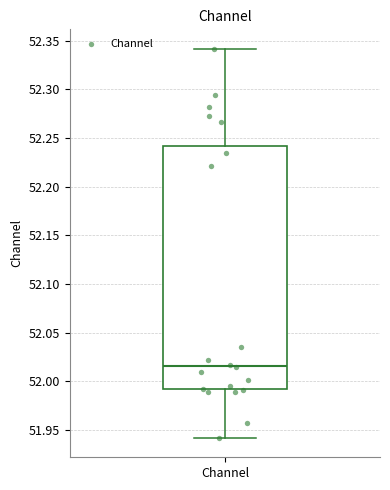

Where does the upper whisker of the box for Channel end on the y-axis? The values are not printed on the chart, so give them approximately, as read against the axis.

52.340